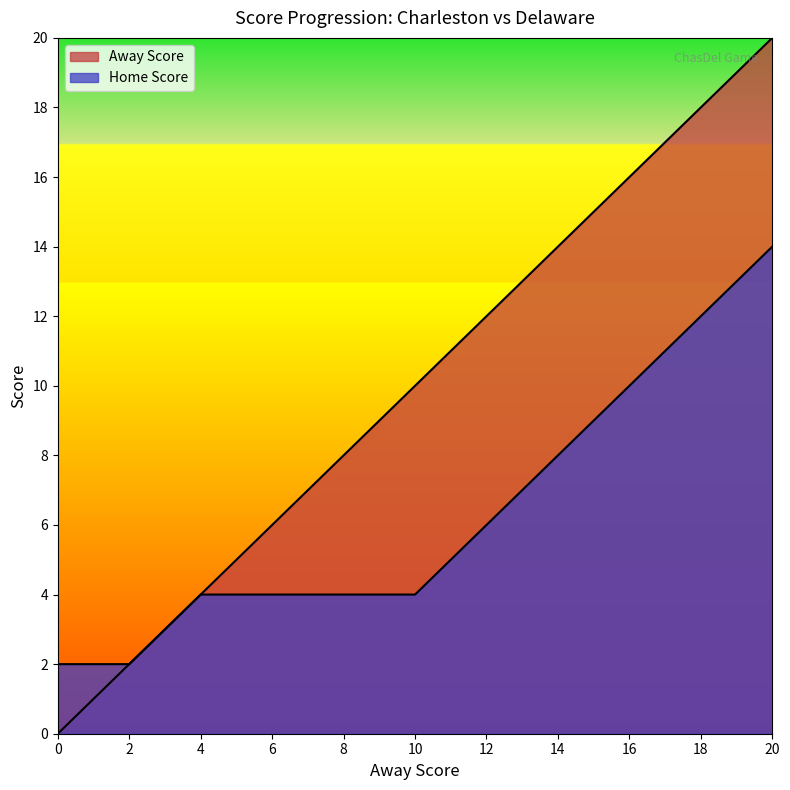

True or false: Away Score and Home Score cross at least once.

False